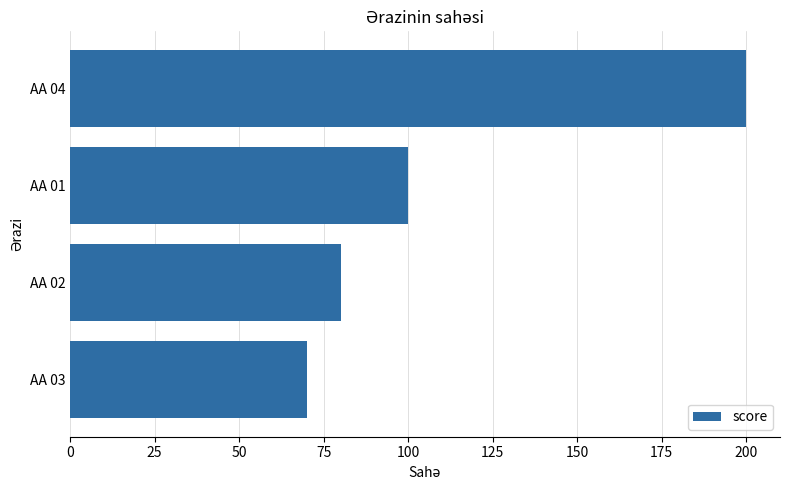

Does the chart contain stacked bars?

No